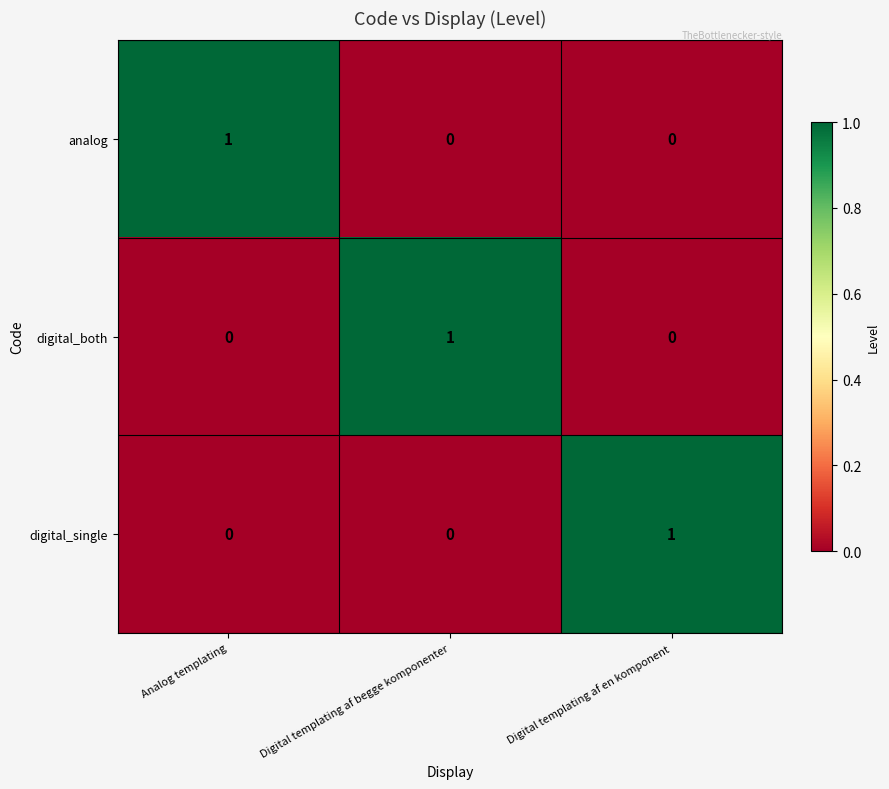

At which label does digital_single reach its peak?

Digital templating af en komponent